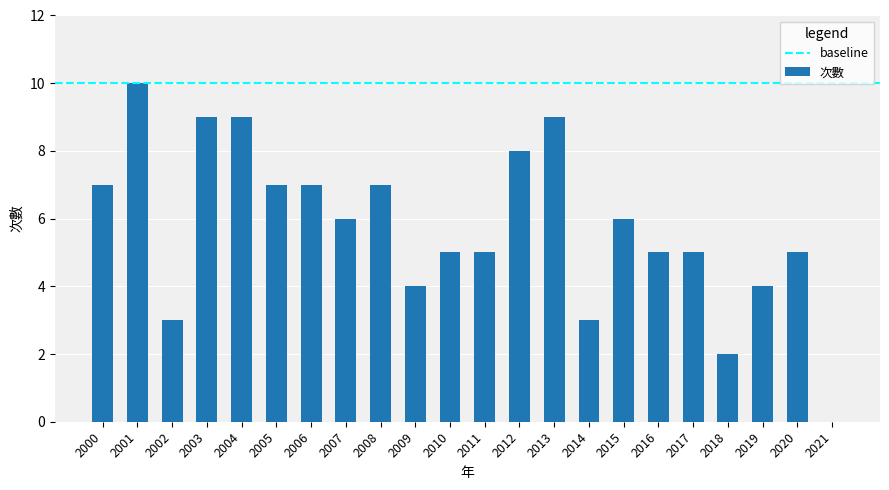

What is the difference between the values at 2010 and 2006?

2